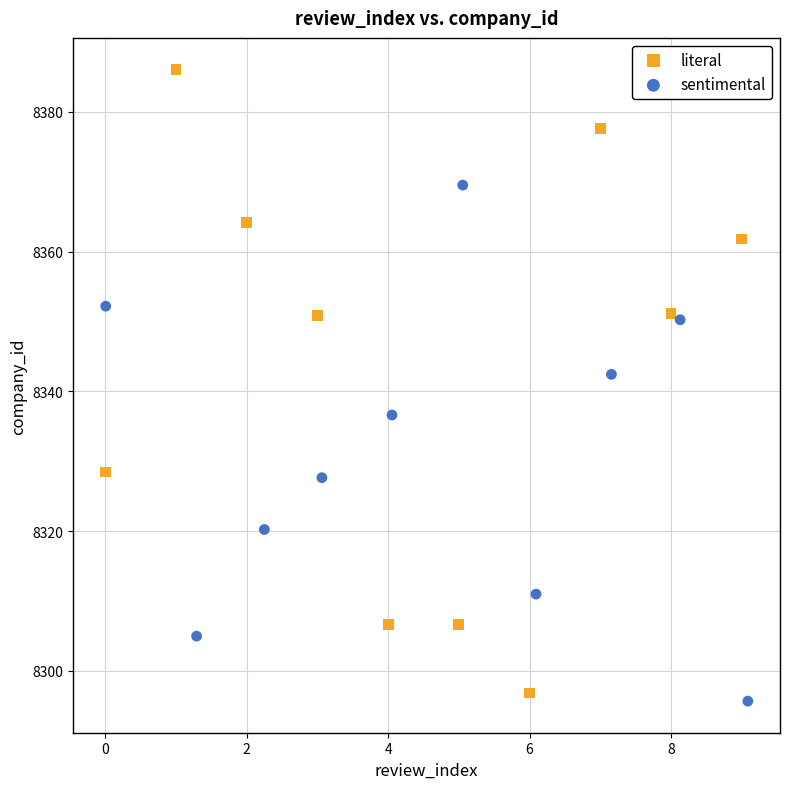

Which series reaches the minimum Y coordinate?

sentimental